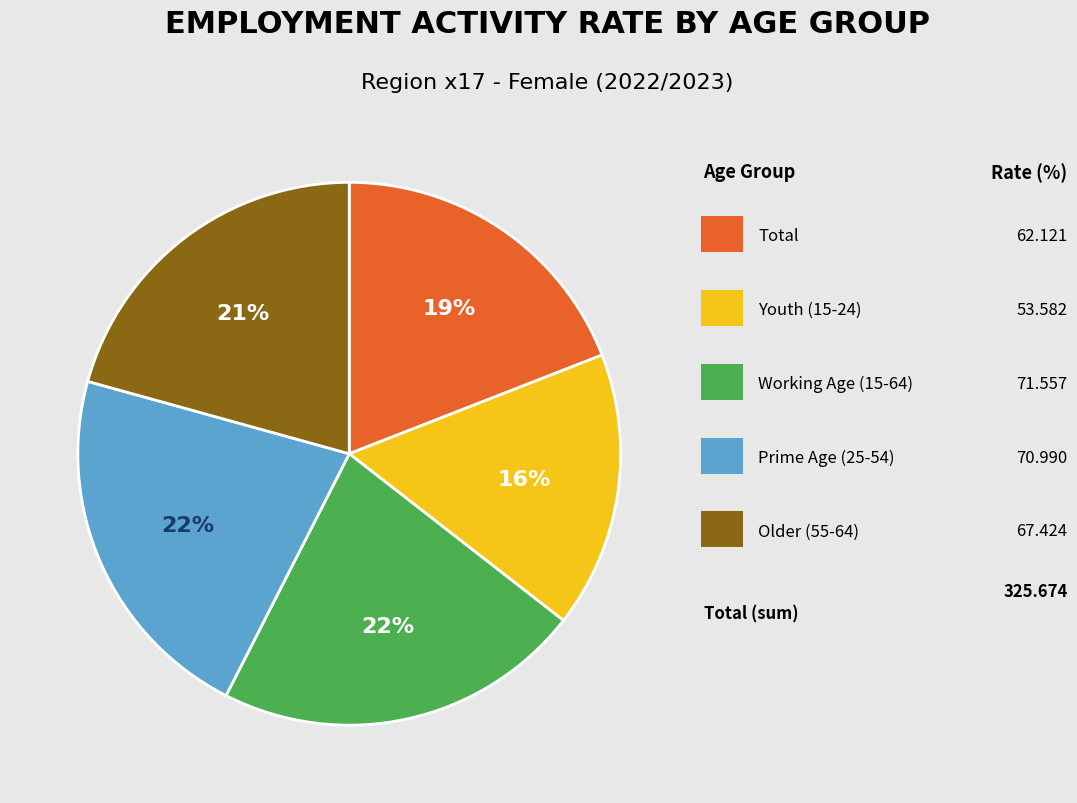

To the nearest percent, what is the difference between the largest and smallest slice percentages?

6%